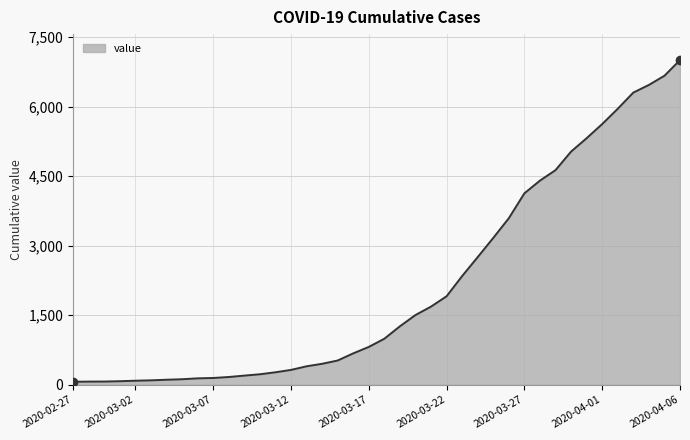

What is the greatest value displayed?

7004